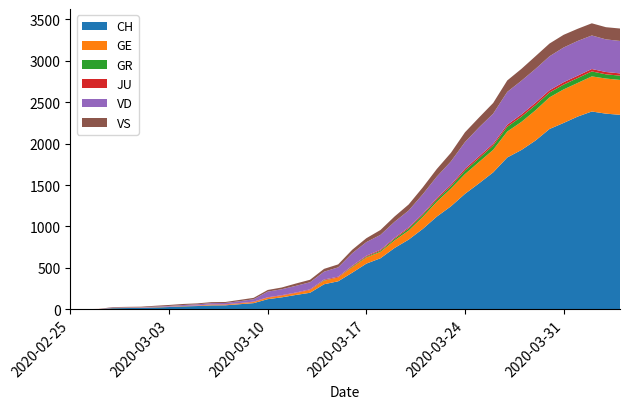

Reading right to left, transcribe all the data shown in this chart.

CH: 39=2348	38=2362	37=2388	36=2327	35=2250	34=2177	33=2037	32=1923	31=1833	30=1653	29=1521	28=1394	27=1243	26=1119	25=970	24=841	23=740	22=616	21=551	20=442	19=338	18=302	17=199	16=173	15=144	14=122	13=74	12=61	11=48	10=47	9=39	8=35	7=27	6=22	5=16	4=15	3=13	2=2	1=1	0=0
GE: 39=421	38=424	37=424	36=406	35=405	34=382	33=365	32=339	31=313	30=272	29=258	28=238	27=214	26=179	25=145	24=109	23=92	22=78	21=75	20=66	19=46	18=43	17=33	16=23	15=20	14=18	13=13	12=9	11=7	10=7	9=5	8=4	7=4	6=3	5=3	4=3	3=2	2=1	1=1	0=0
GR: 39=52	38=51	37=60	36=59	35=58	34=58	33=63	32=63	31=58	30=52	29=45	28=43	27=29	26=27	25=24	24=24	23=18	22=13	21=9	20=9	19=0	18=6	17=0	16=0	15=0	14=0	13=0	12=0	11=0	10=0	9=0	8=0	7=0	6=0	5=0	4=0	3=0	2=0	1=0	0=0
JU: 39=27	38=28	37=29	36=29	35=29	34=28	33=28	32=27	31=25	30=22	29=23	28=22	27=18	26=18	25=13	24=14	23=12	22=11	21=11	20=9	19=9	18=8	17=8	16=6	15=6	14=5	13=5	12=5	11=5	10=5	9=2	8=1	7=1	6=1	5=1	4=1	3=1	2=1	1=0	0=0
VD: 39=392	38=394	37=405	36=419	35=419	34=410	33=409	32=407	31=396	30=363	29=350	28=322	27=281	26=259	25=236	24=204	23=194	22=180	21=165	20=151	19=113	18=95	17=86	16=81	15=72	14=68	13=29	12=22	11=16	10=15	9=14	8=11	7=8	6=6	5=4	4=4	3=4	2=0	1=0	0=0
VS: 39=150	38=147	37=147	36=147	35=153	34=154	33=153	32=143	31=138	30=129	29=119	28=118	27=104	26=92	25=83	24=73	23=64	22=59	21=47	20=42	19=36	18=34	17=30	16=28	15=21	14=20	13=17	12=16	11=12	10=12	9=11	8=13	7=12	6=10	5=7	4=6	3=6	2=0	1=0	0=0